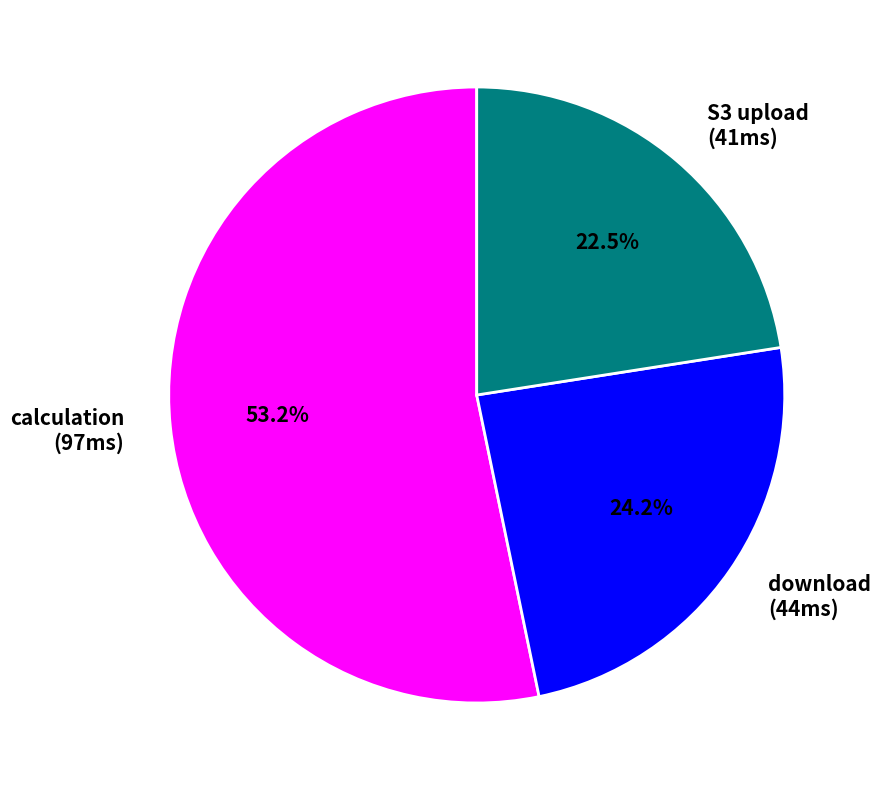

What is the largest slice in the pie chart?

calculation (97ms)